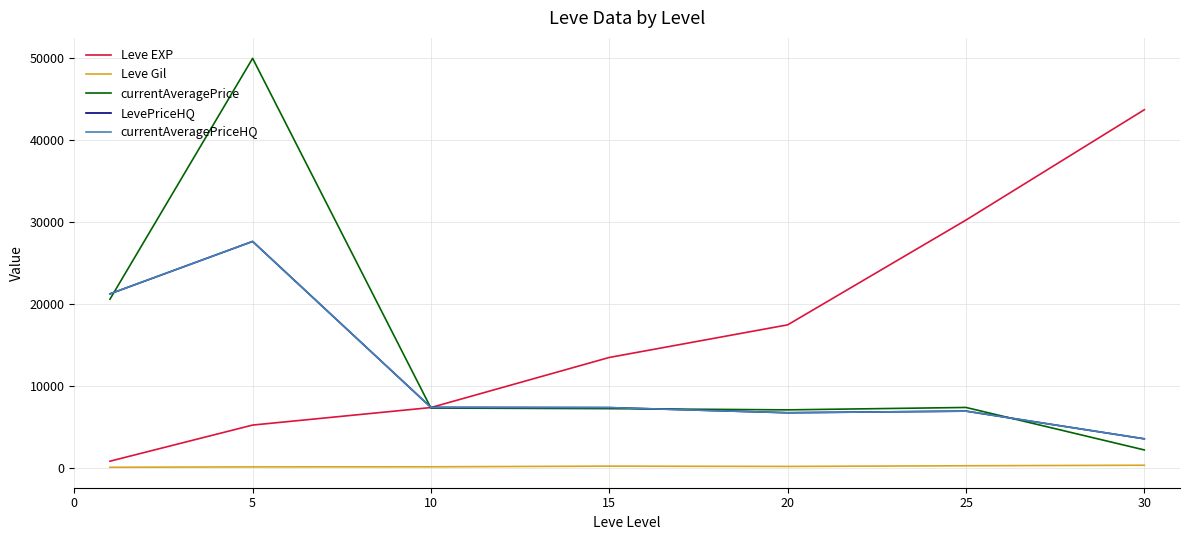

True or false: currentAveragePriceHQ and LevePriceHQ cross at least once.

False